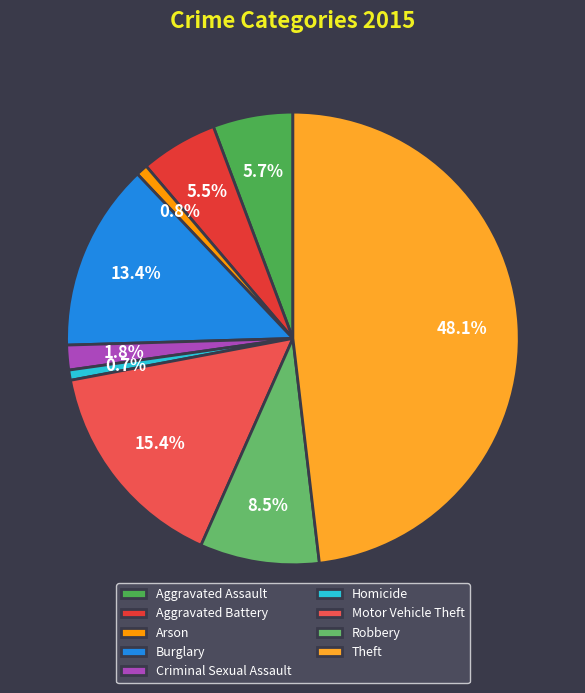

What percentage is the Arson slice, to the nearest percent?

1%